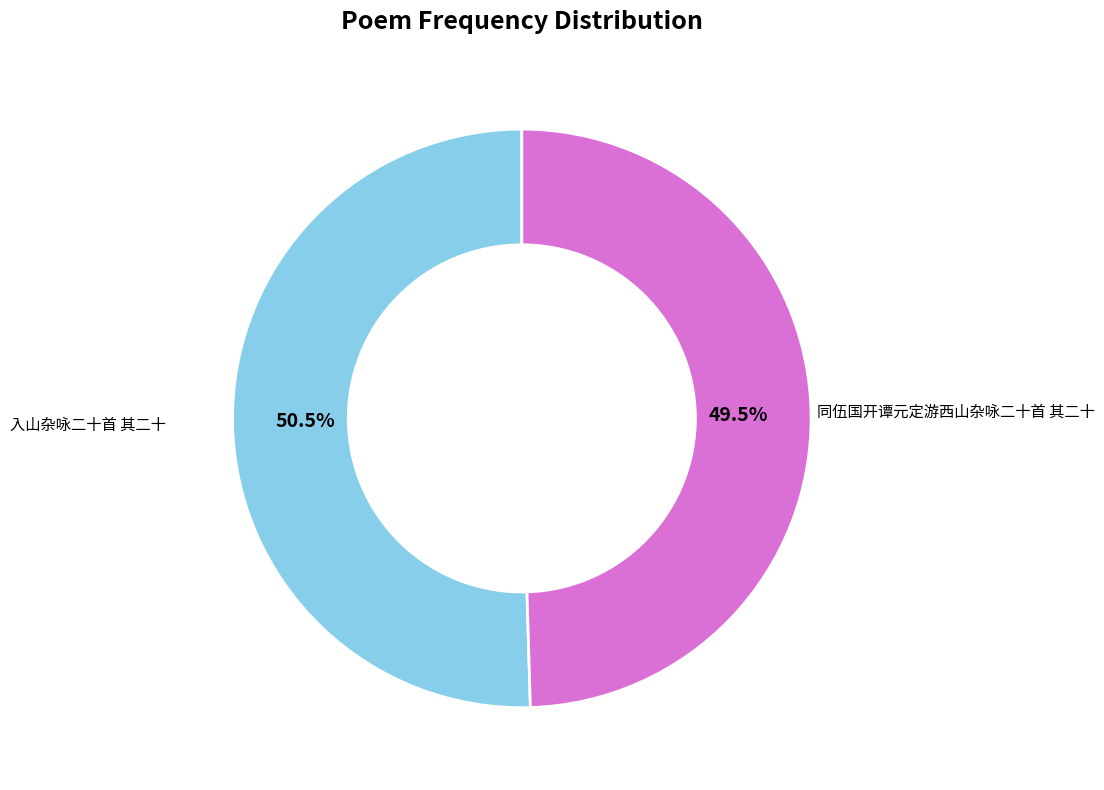

Approximately how many times larger is the value at 同伍国开谭元定游西山杂咏二十首 其二十 compared to 入山杂咏二十首 其二十?

1.0